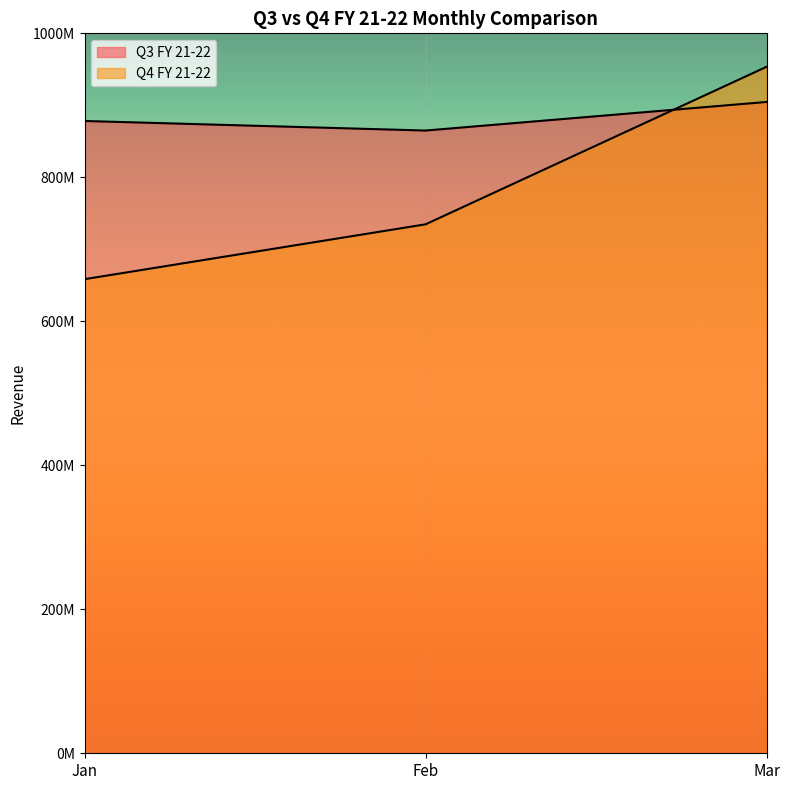

What is the lowest value of the Q3 FY 21-22 series?

864979305.9